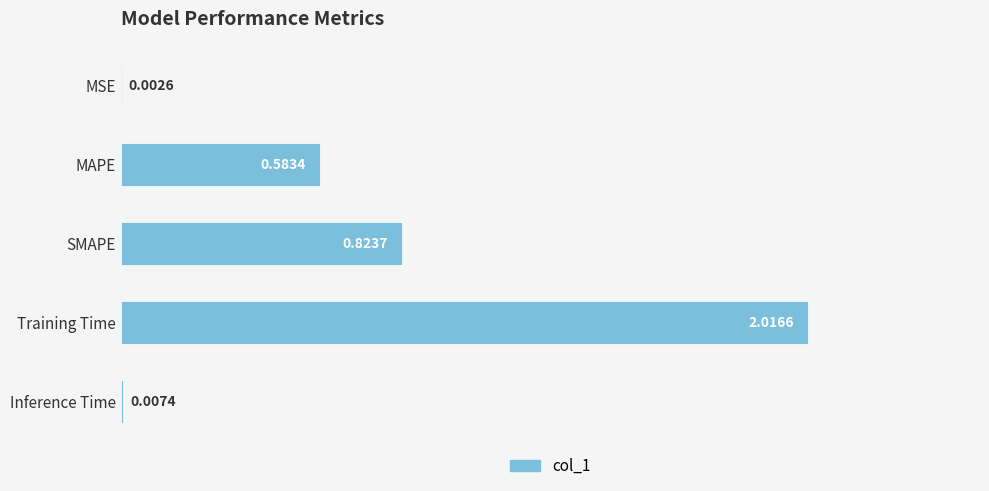

Which category has the highest value across all series?

Training Time